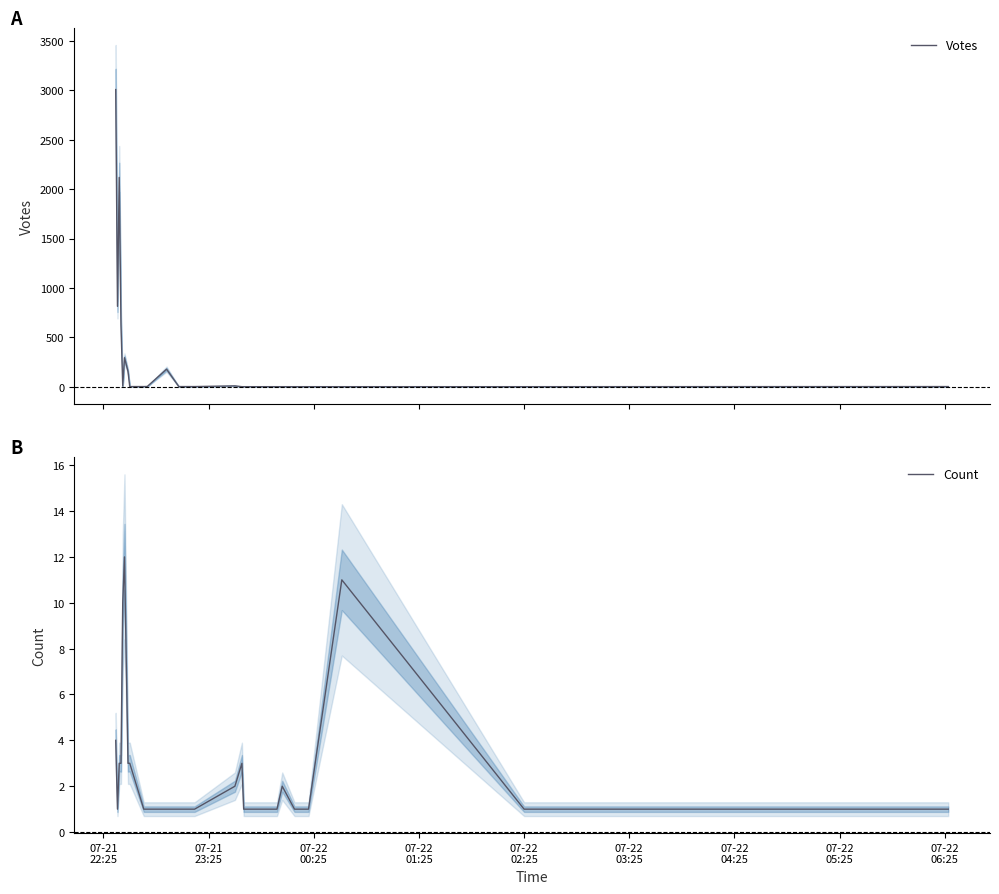

What is the maximum value for Count?

12